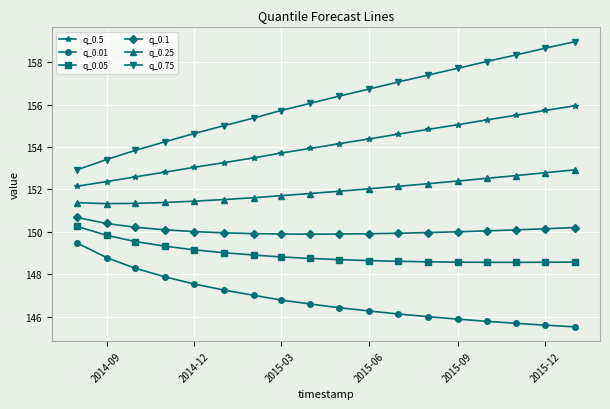

Which series has the widest spread of values?

q_0.75